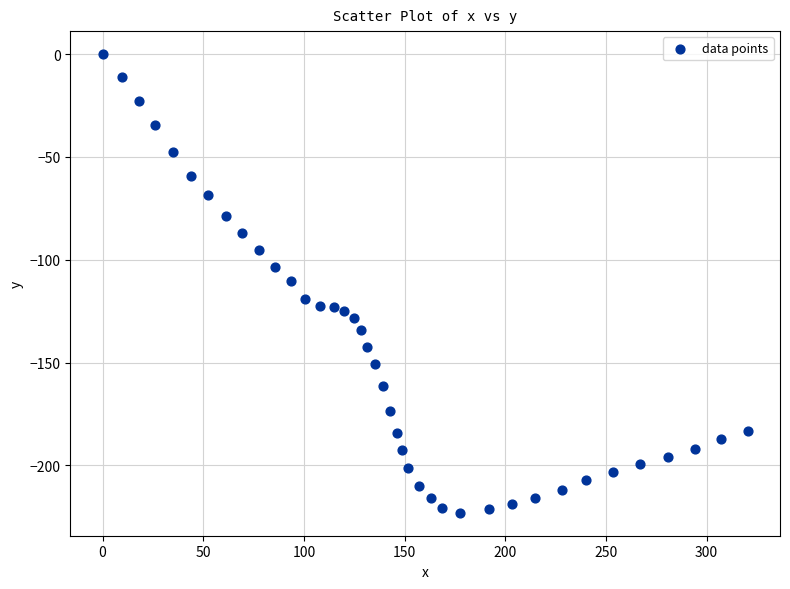

What is the range of X values (max minus min)?

320.4